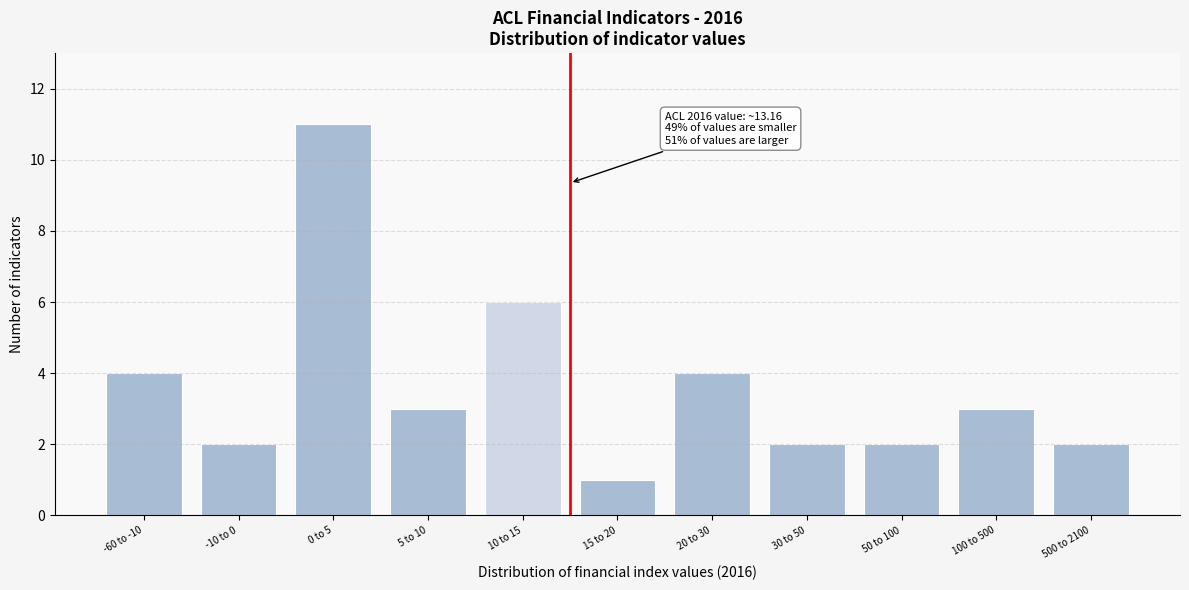

Reading right to left, list all the values displayed in this chart.

2	3	2	2	4	1	6	3	11	2	4